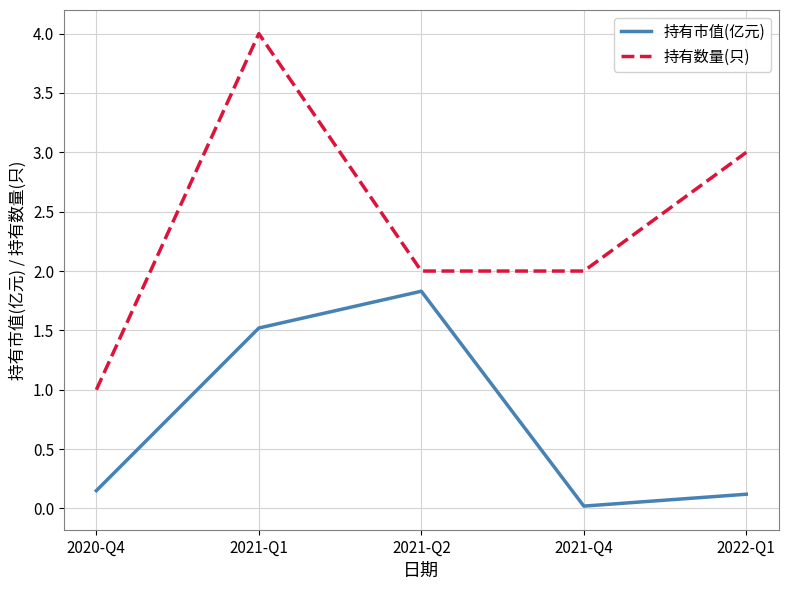

What is the difference between the maximum and minimum values in the 持有数量(只) series?

3.0